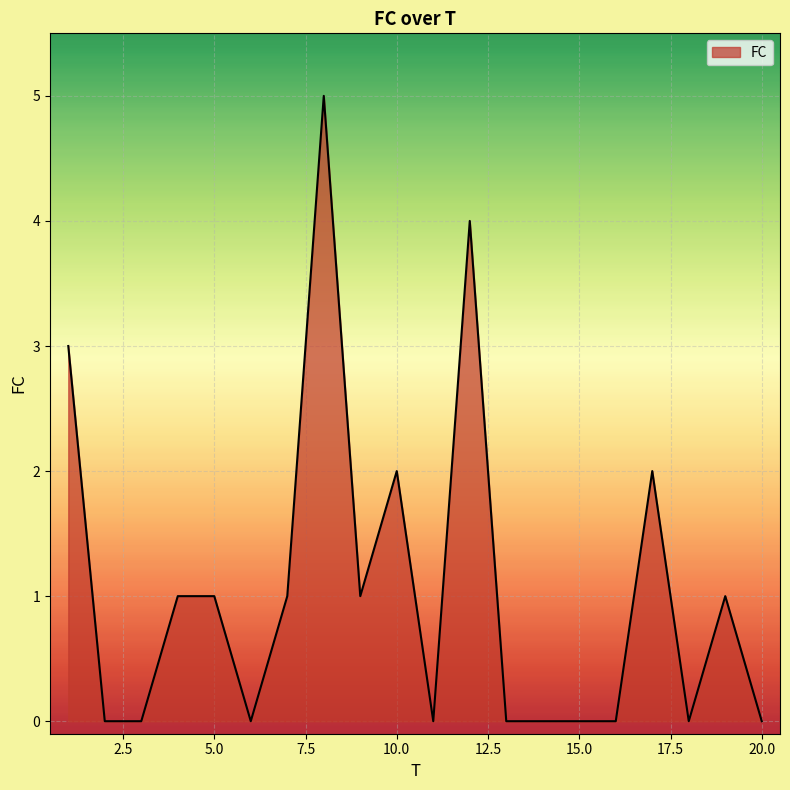

What is the greatest value displayed?

5